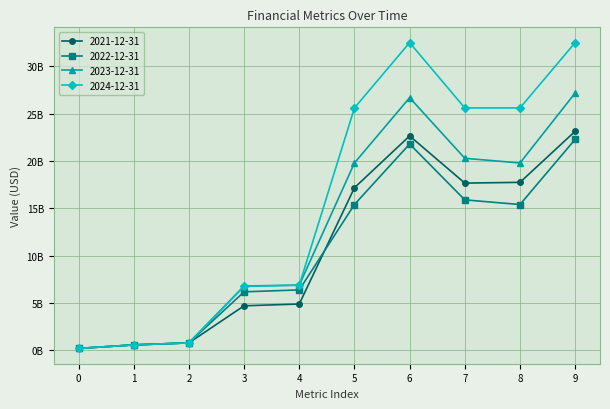

What are all the series names shown in the legend?

2021-12-31, 2022-12-31, 2023-12-31, 2024-12-31